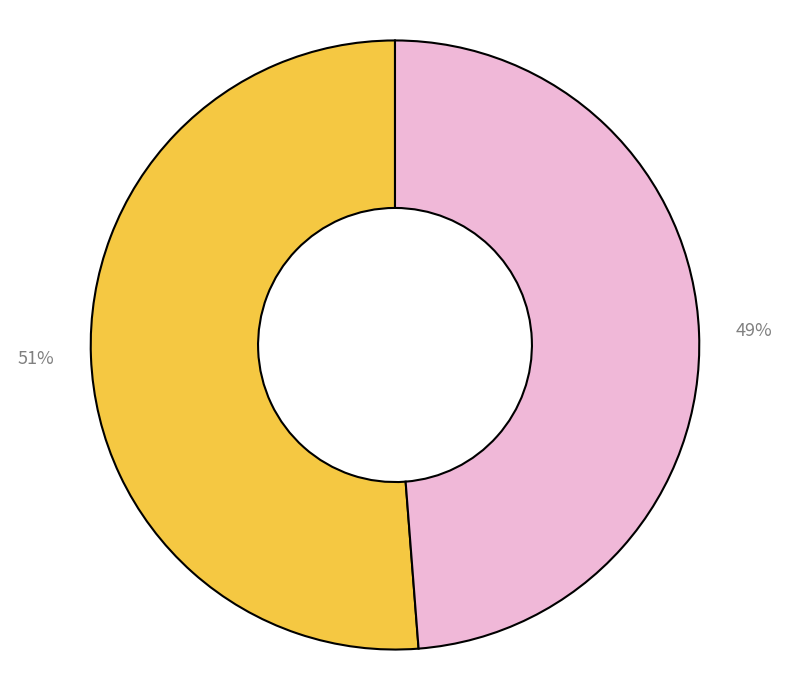

How many segments does this pie chart have?

2